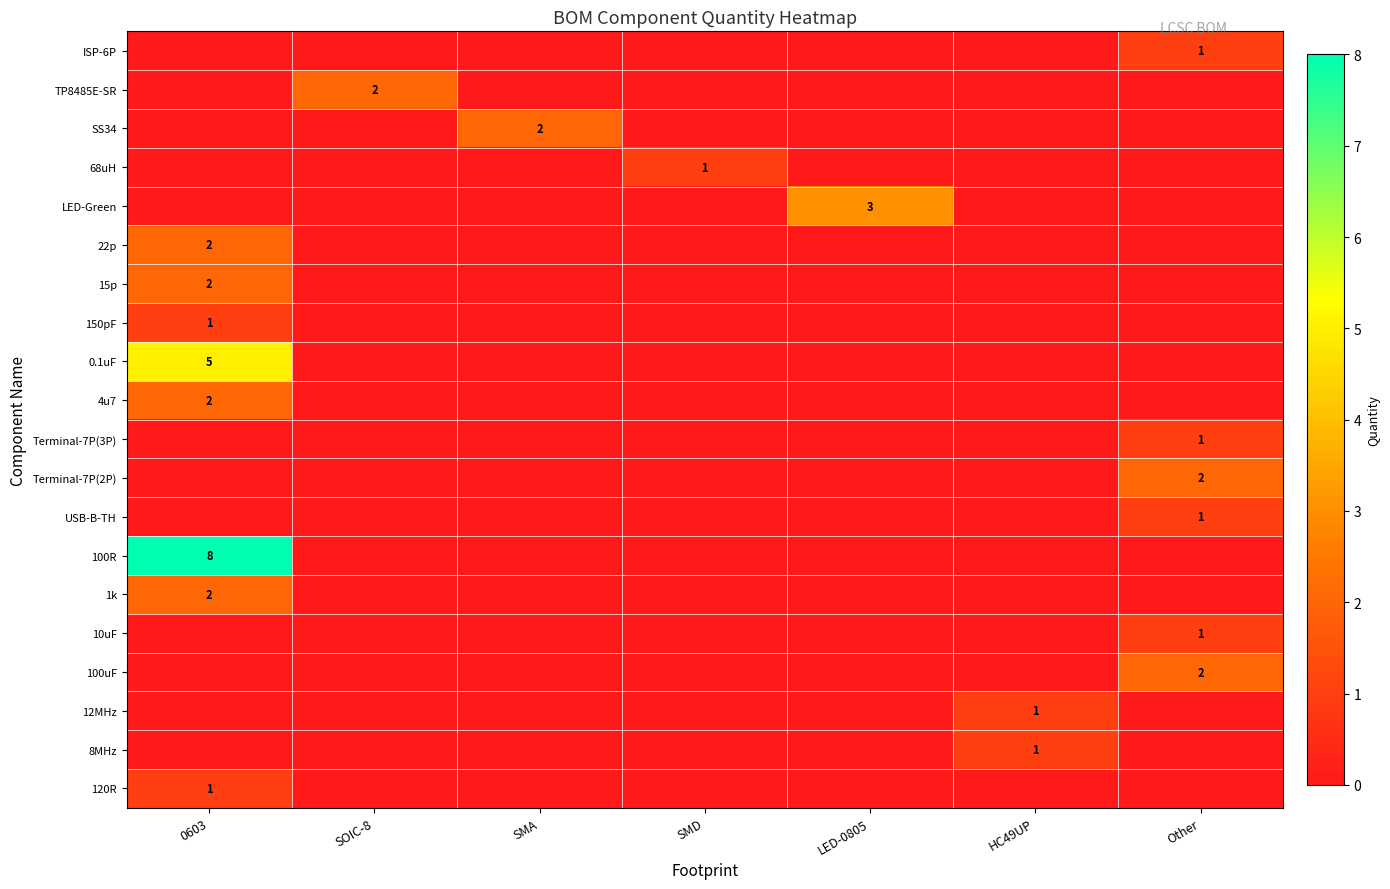

The value of Terminal-7P(3P) at SOIC-8 is 0. True or false?

True